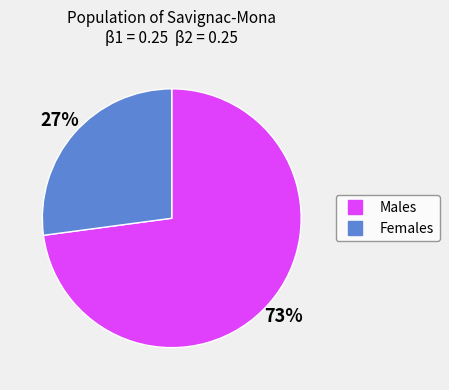

To the nearest percent, what is the difference between the largest and smallest slice percentages?

46%